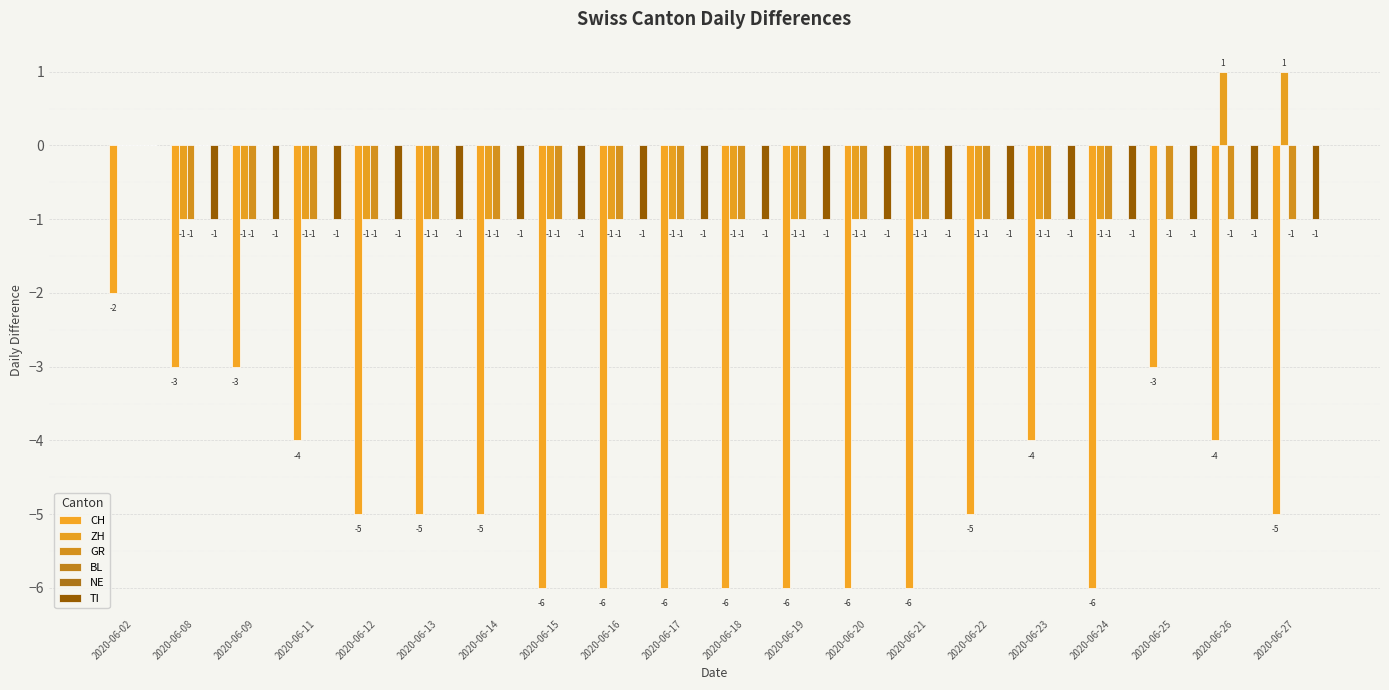

What are all the series names shown in the legend?

CH, ZH, GR, BL, NE, TI